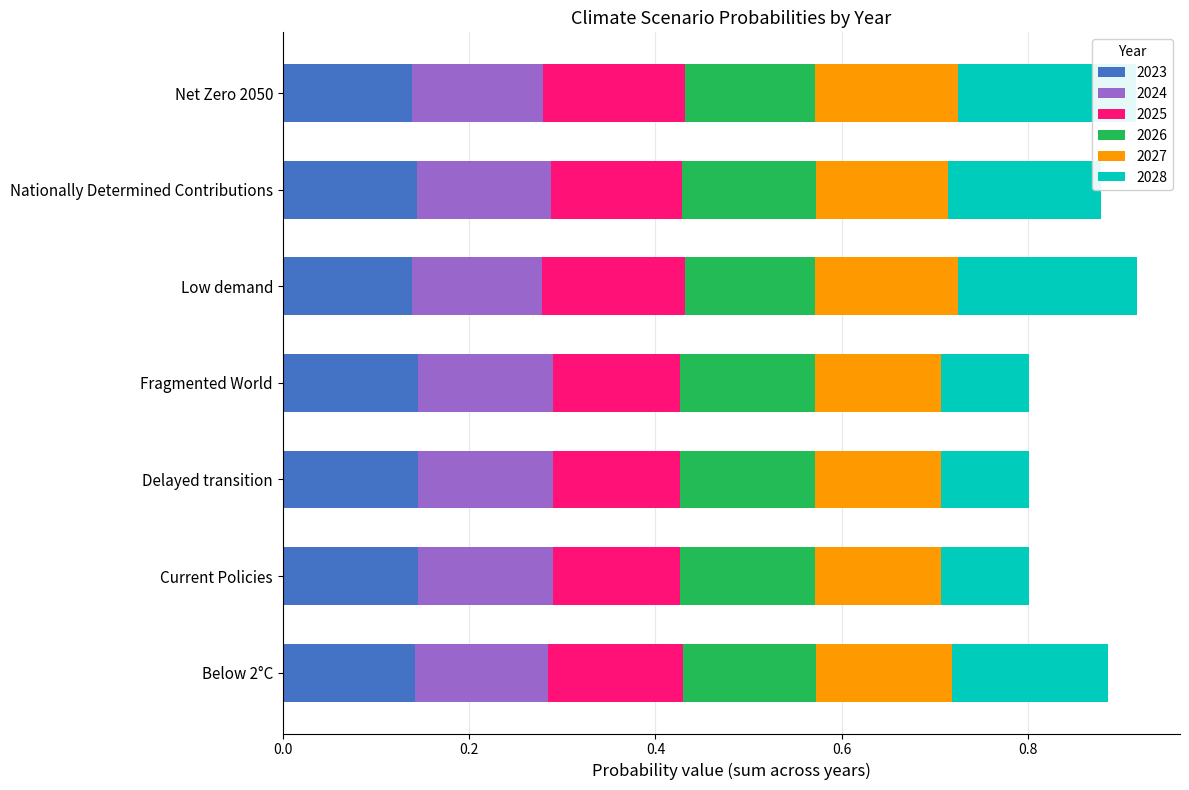

The value of 2023 at Low demand is 0.1. True or false?

True